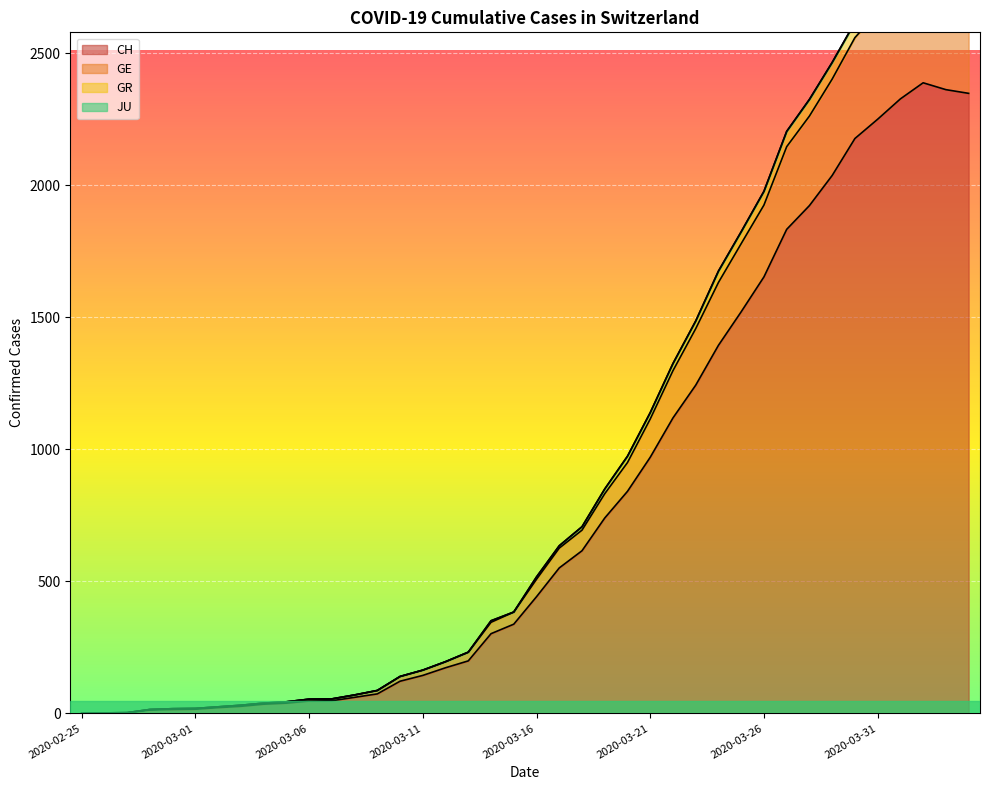

What is the approximate value of GR at 2020-04-04?

2821